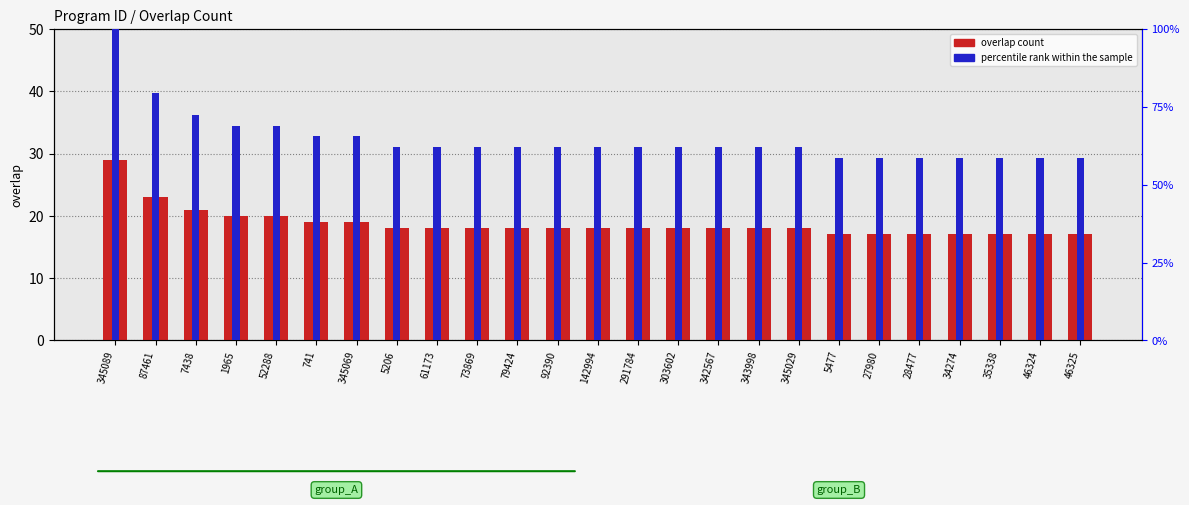

Which series has the largest total across all categories?

overlap count